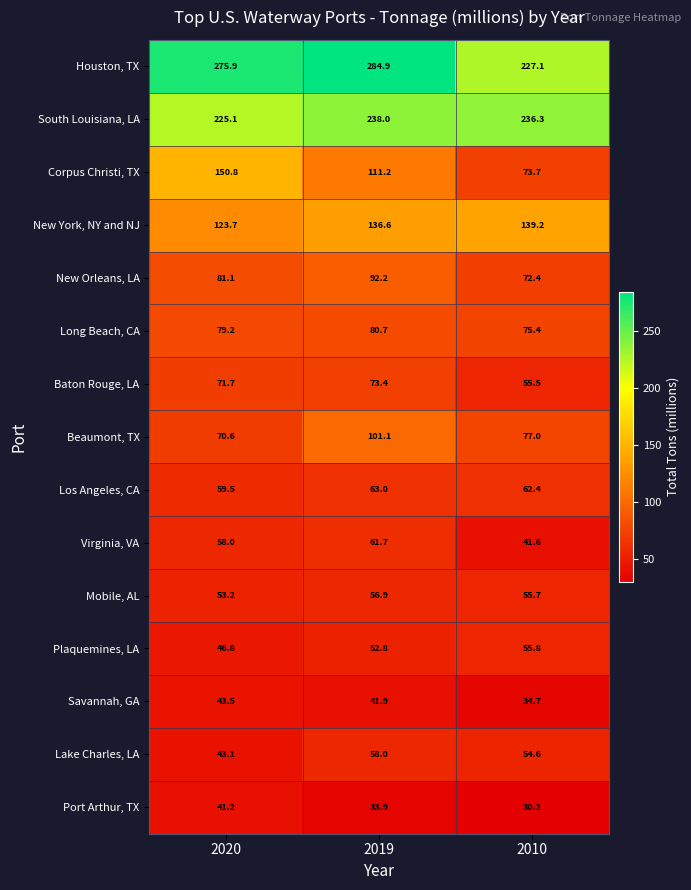

What is the total value across all series at 2020?

1423.4